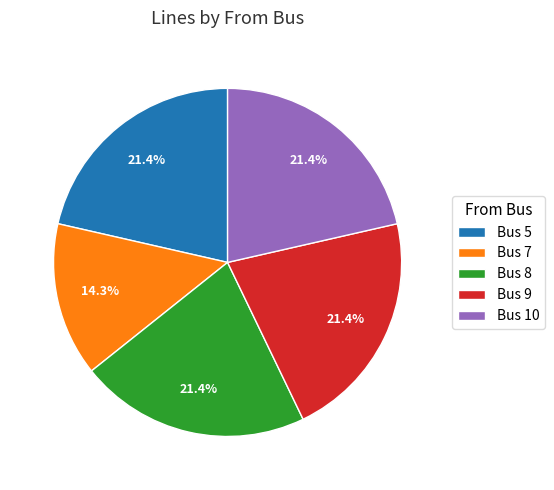

What is the ratio of the value at Bus 9 to the value at Bus 5?

1.0